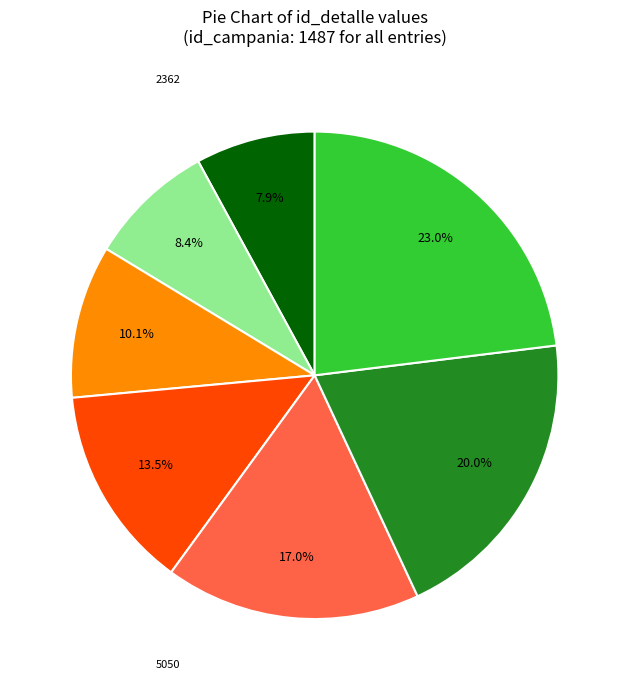

Is there any slice that represents more than half of the pie?

No